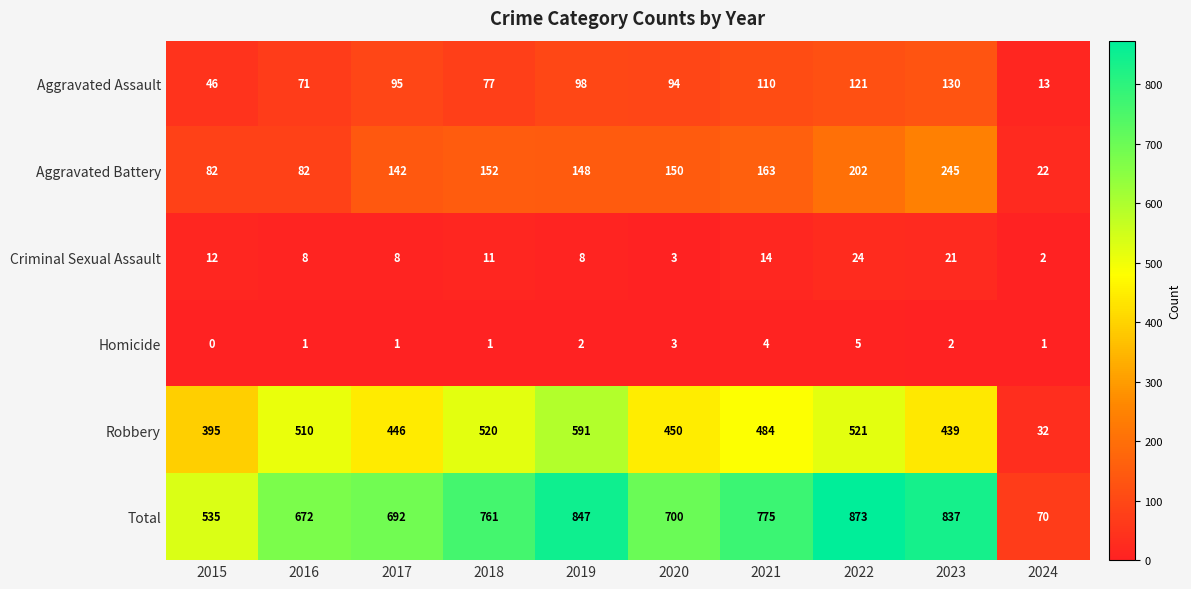

What is the highest value of the Aggravated Assault series?

130